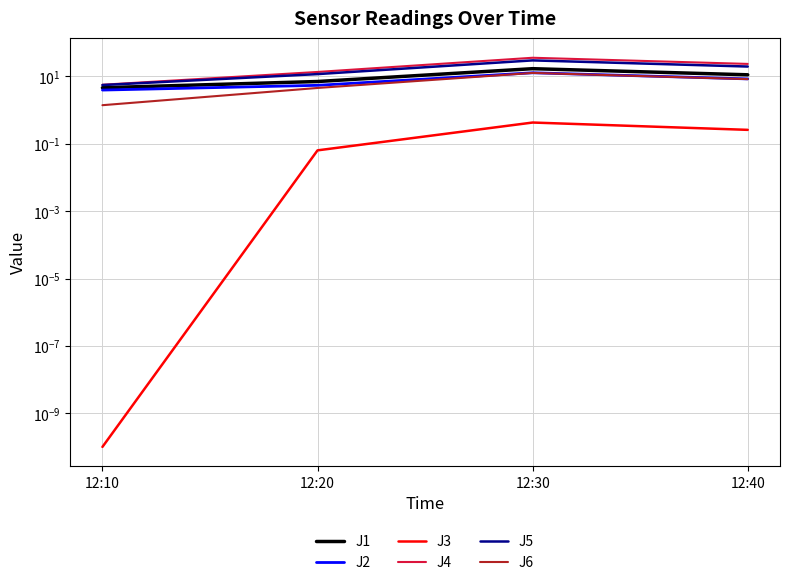

True or false: J2 and J1 cross at least once.

False